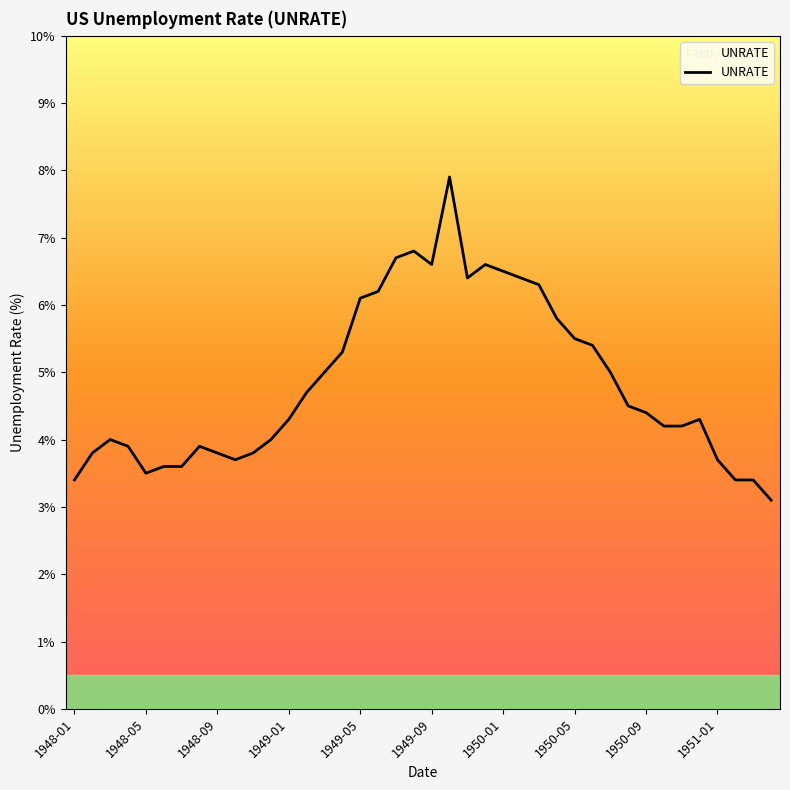

Rank the categories by value from highest to lowest.

1949-10, 1949-08, 1949-07, 1949-09, 1949-12, 1950-01, 1949-11, 1950-02, 1950-03, 1949-06, 1949-05, 1950-04, 1950-05, 1950-06, 1949-04, 1949-03, 1950-07, 1949-02, 1950-08, 1950-09, 1949-01, 1950-12, 1950-10, 1950-11, 1948-03, 1948-12, 1948-04, 1948-08, 1948-02, 1948-09, 1948-11, 1948-10, 1951-01, 1948-06, 1948-07, 1948-05, 1948-01, 1951-02, 1951-03, 1951-04